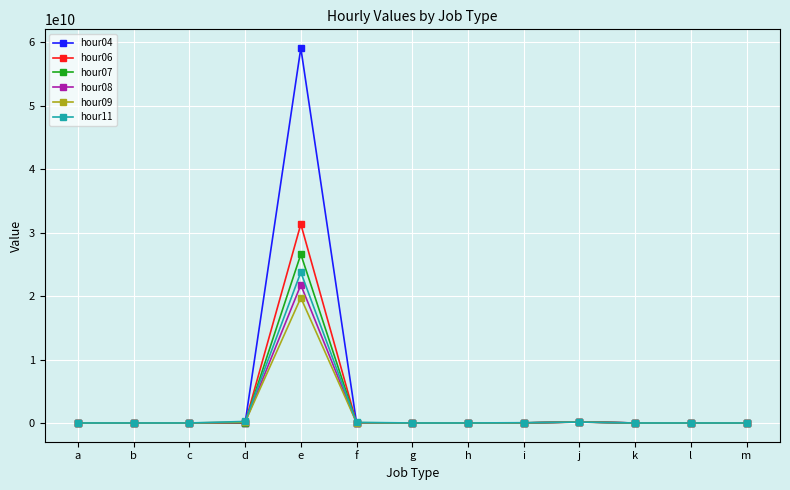

At which label does hour07 reach its peak?

e